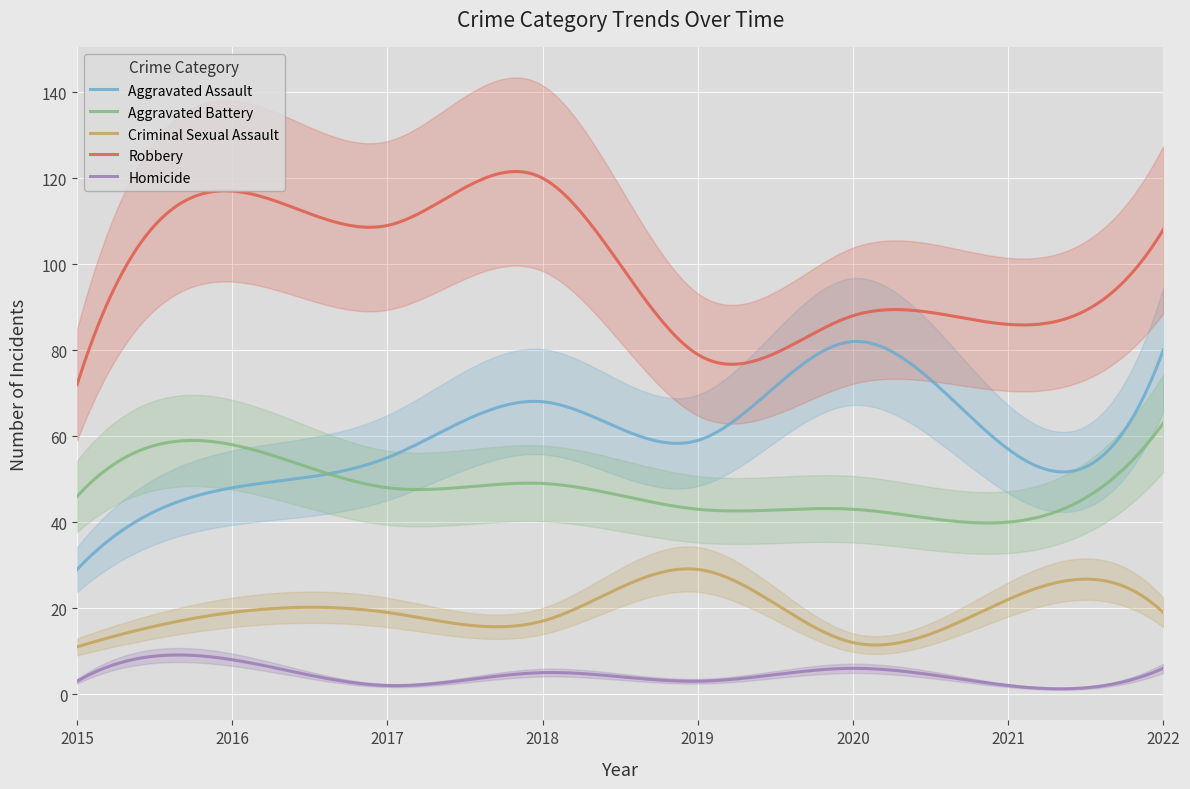

What is the total value across all series at 2021?

207